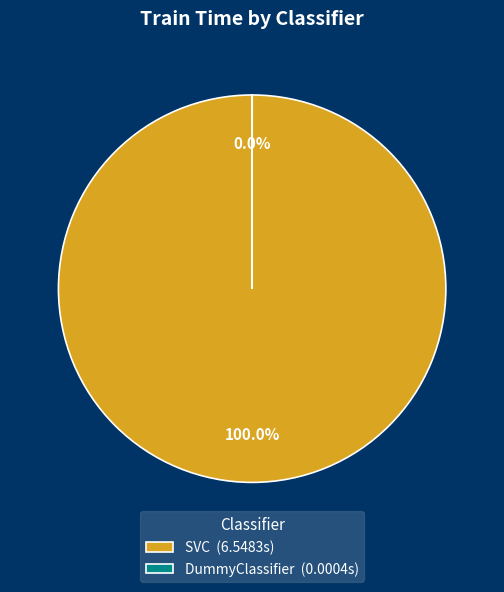

To the nearest percent, what percentage of the pie is SVC?

100%